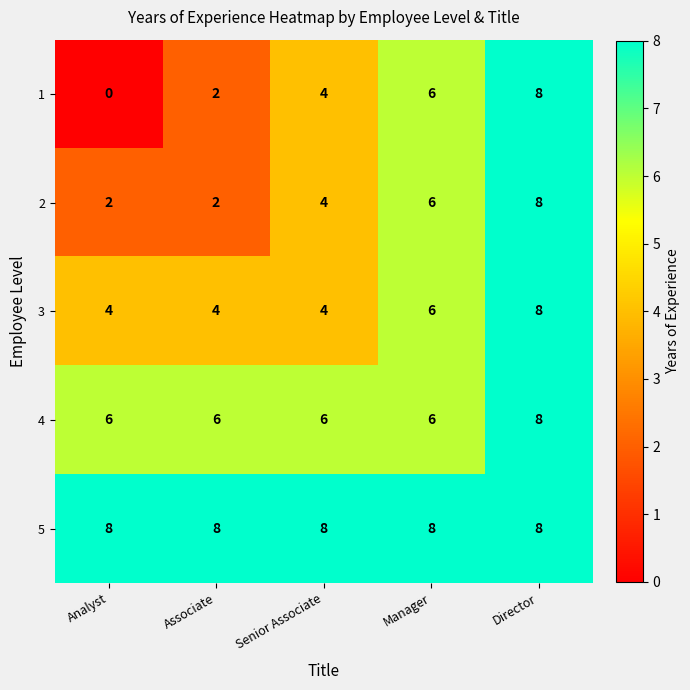

What is the average value of the 2 series?

4